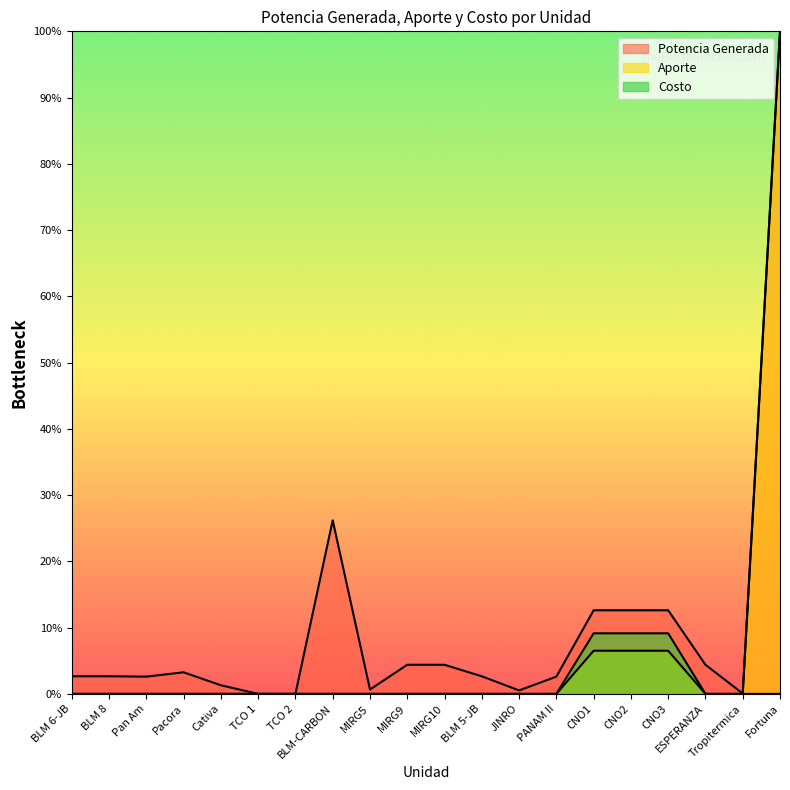

What position from the right is Pan Am?

18